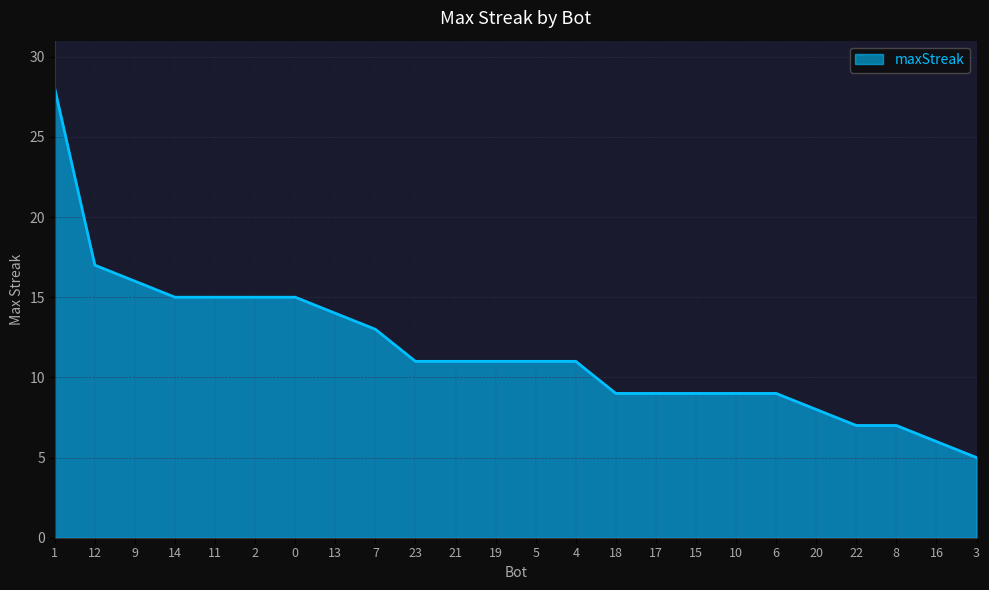

Approximately how many times larger is the value at 3 compared to 14?

0.3